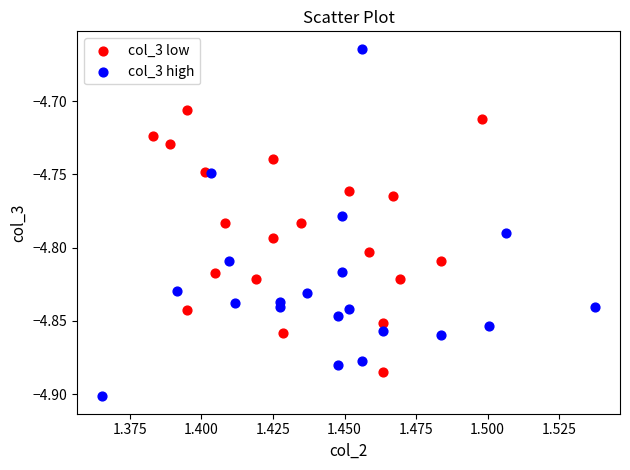

Which series reaches the minimum Y coordinate?

col_3 high